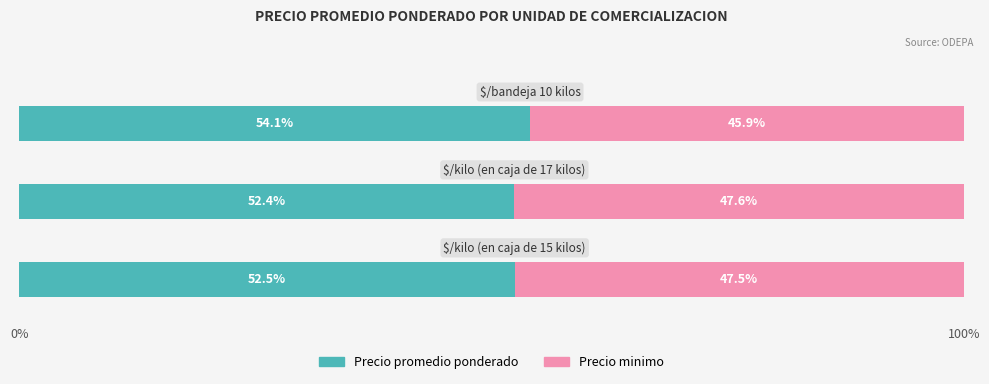

What is the highest value of the Precio promedio ponderado series?

54.1